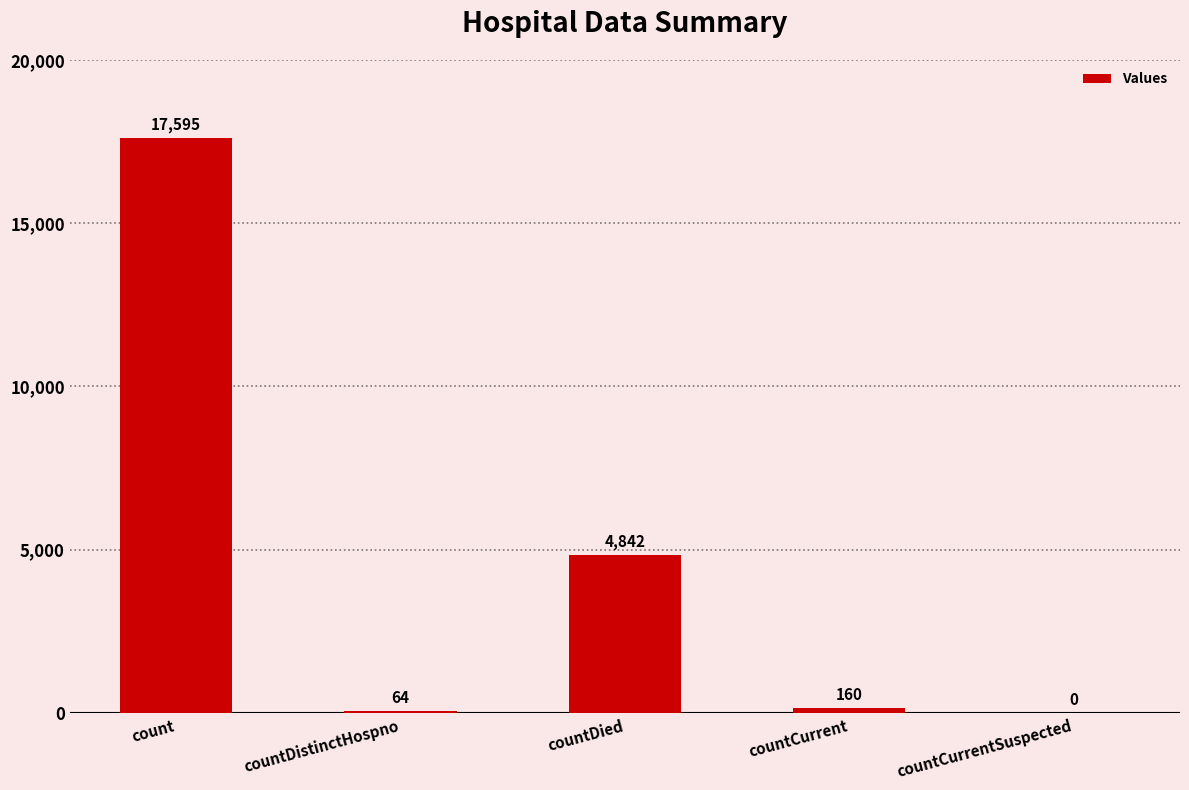

What is the greatest value displayed?

17595